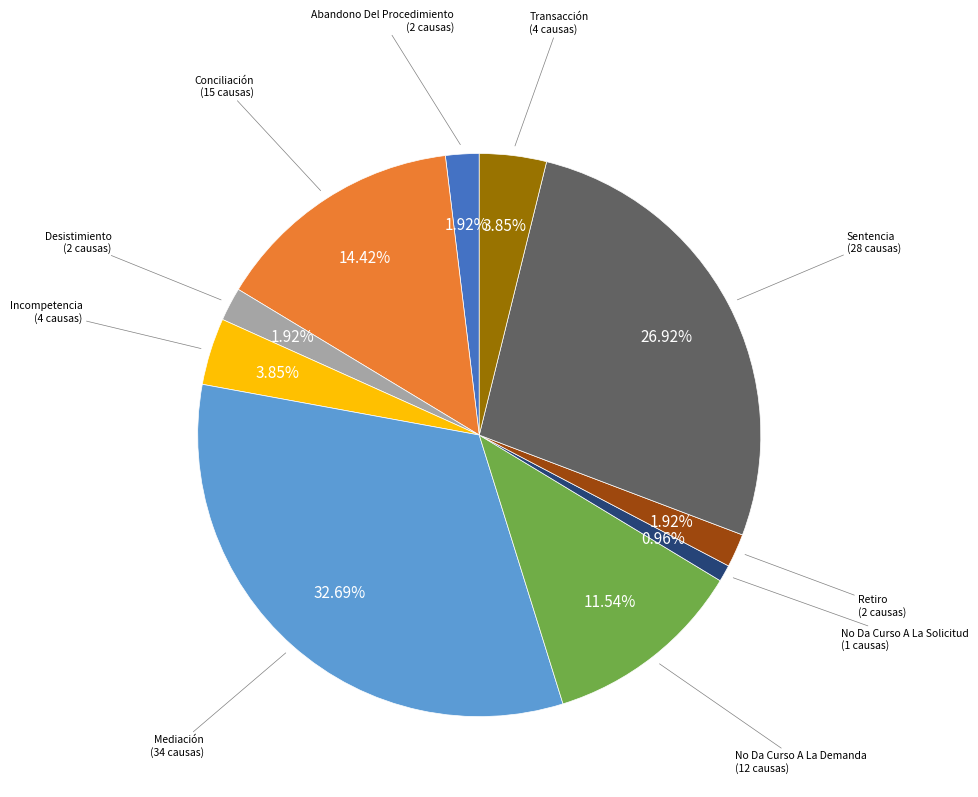

To the nearest percent, what percentage of the pie is Conciliación?

14%